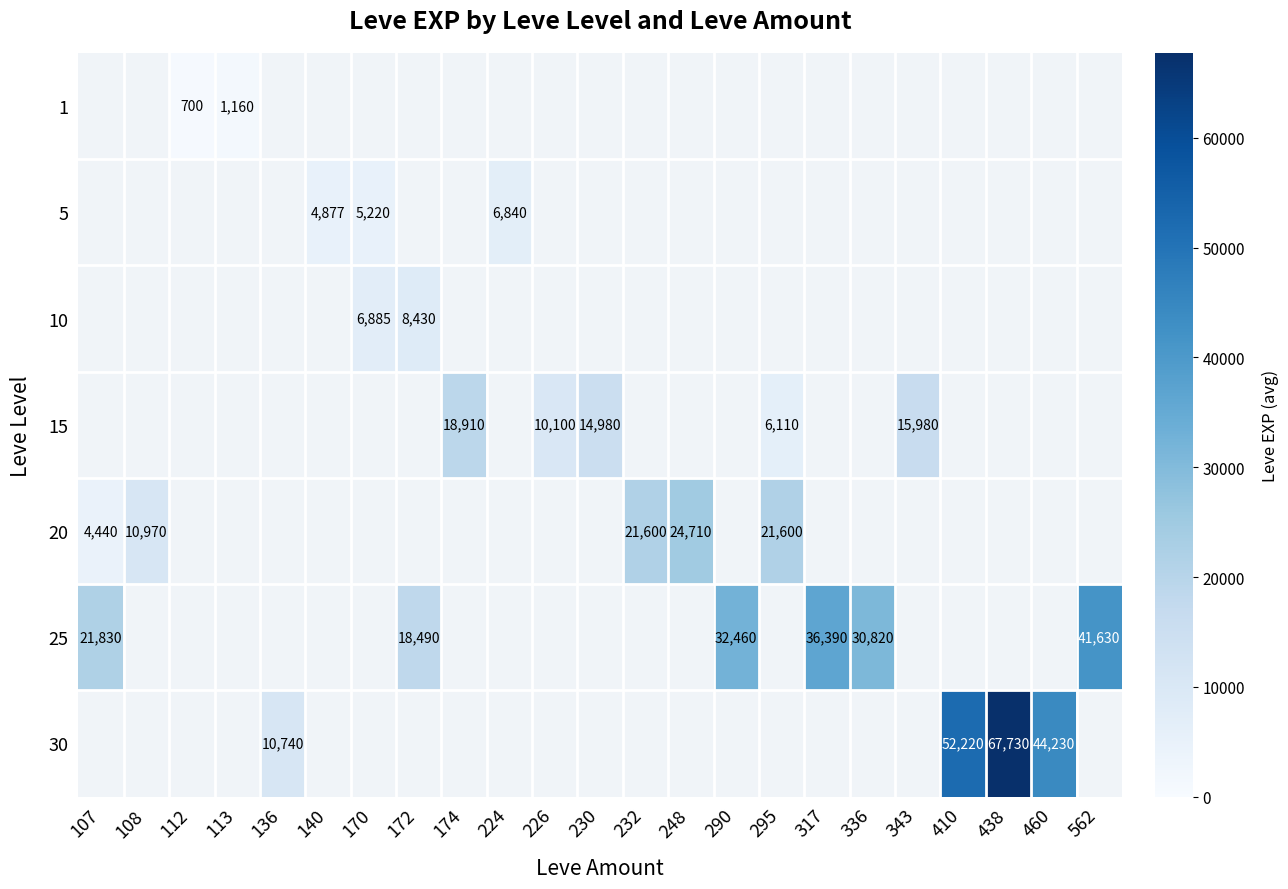

True or false: 25 has a value of 18490 at 172.

True